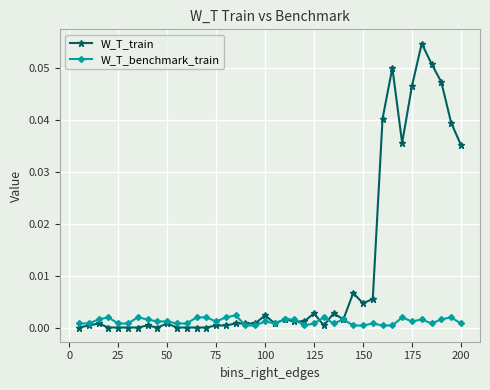

Rank the series by their maximum value, from highest to lowest.

W_T_train, W_T_benchmark_train